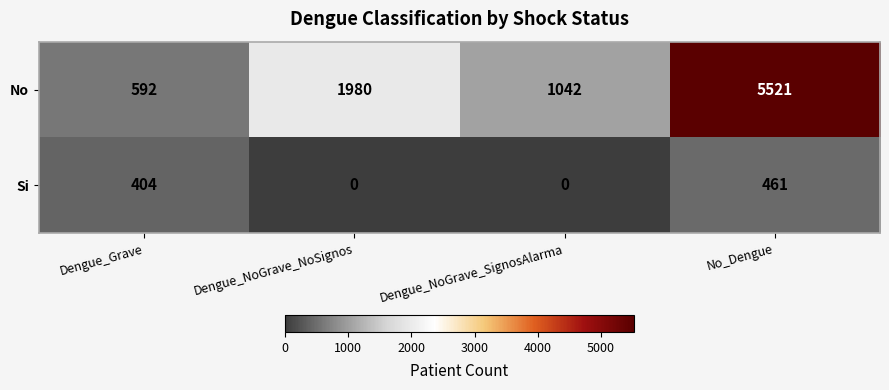

The Si series shows -231 at Dengue_NoGrave_SignosAlarma. True or false?

False